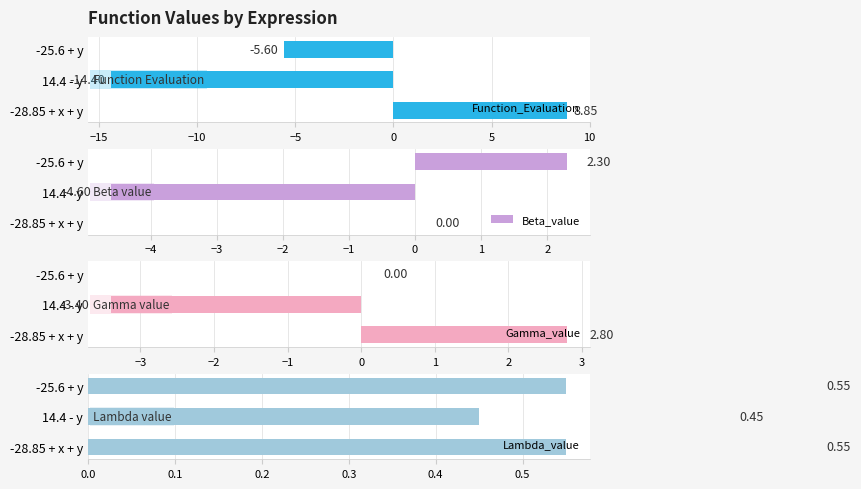

Reading right to left, transcribe all the data shown in this chart.

Function_Evaluation: -5.6	-14.4	8.8
Beta_value: 2.3	-4.6	0.0
Gamma_value: 0.0	-3.4	2.8
Lambda_value: 0.6	0.5	0.6